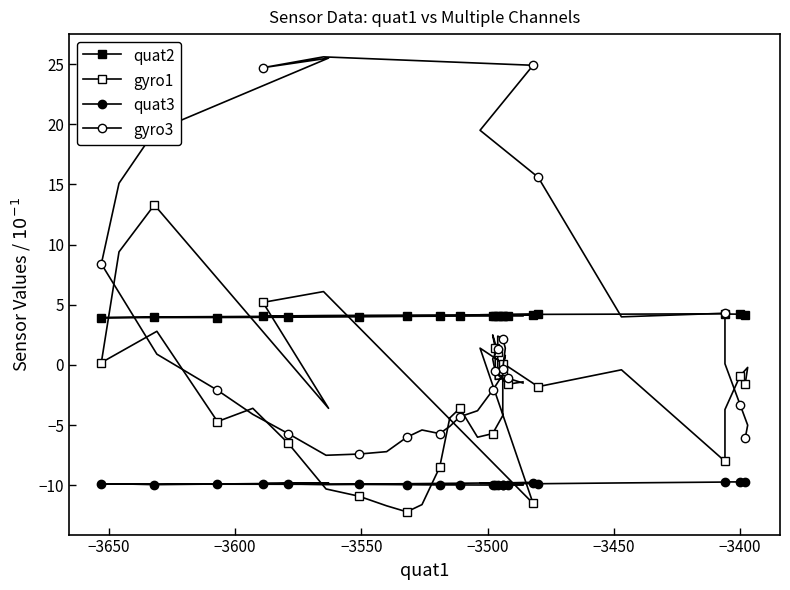

How many times do quat3 and gyro1 cross each other?

4